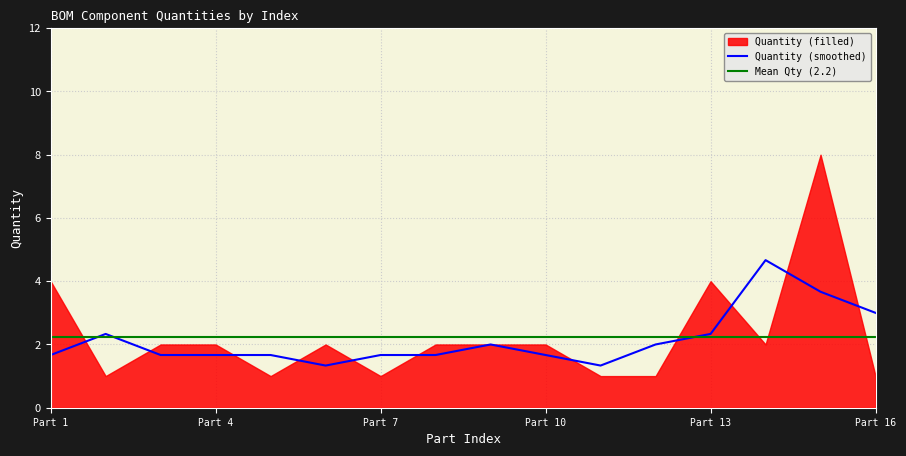

Is the value of Mean Qty (2.2) at Part 7 greater than the value of Quantity (smoothed) at Part 1?

Yes